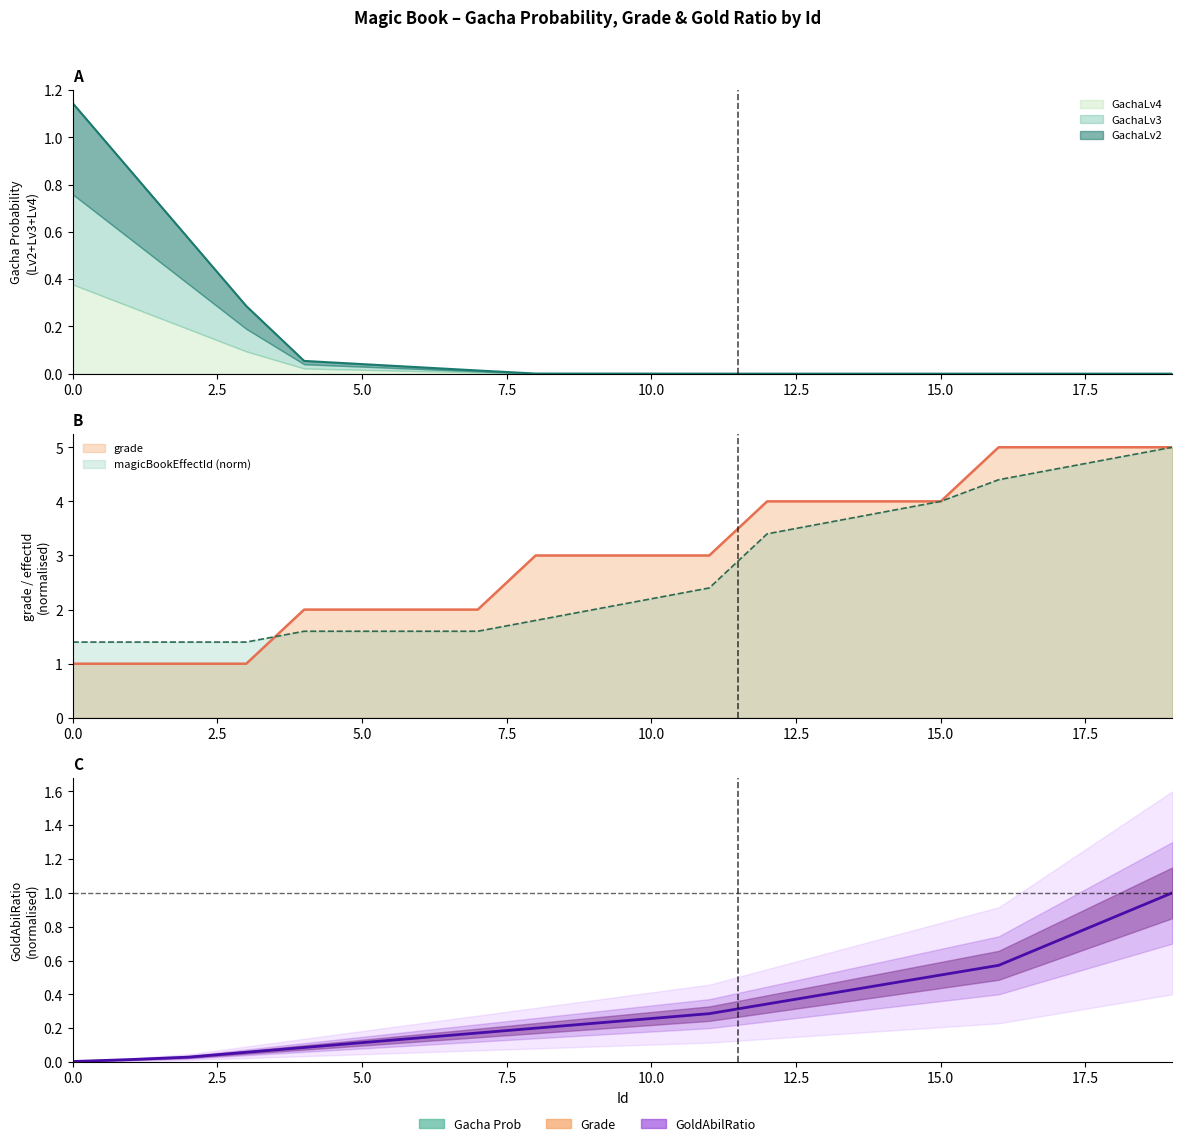

Which series has the largest total across all categories?

grade